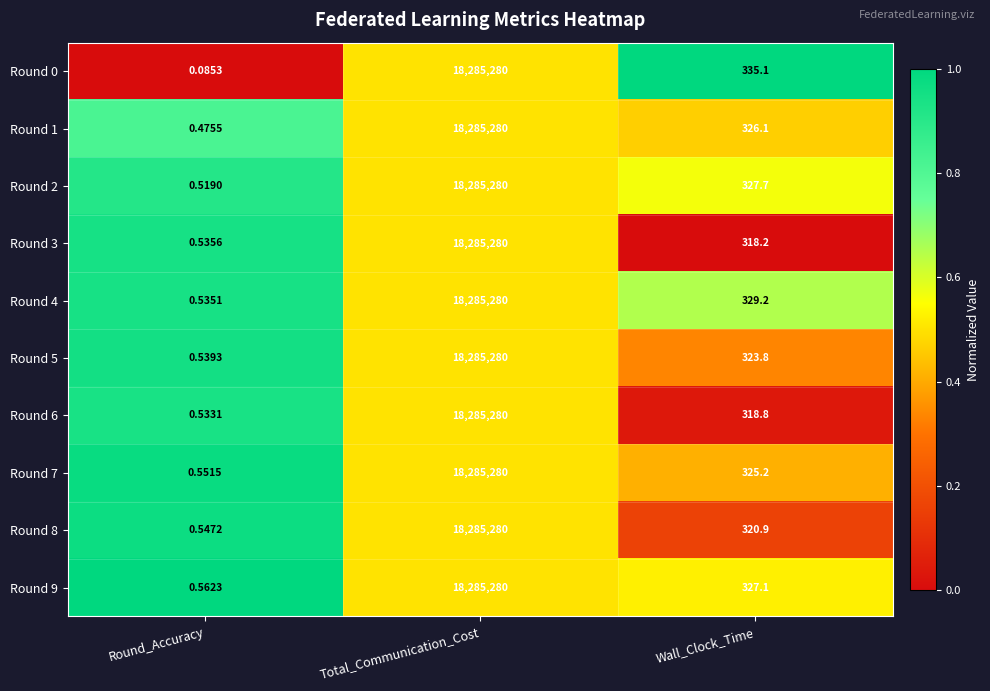

At which label is Round 2 closest to 9142640?

Wall_Clock_Time